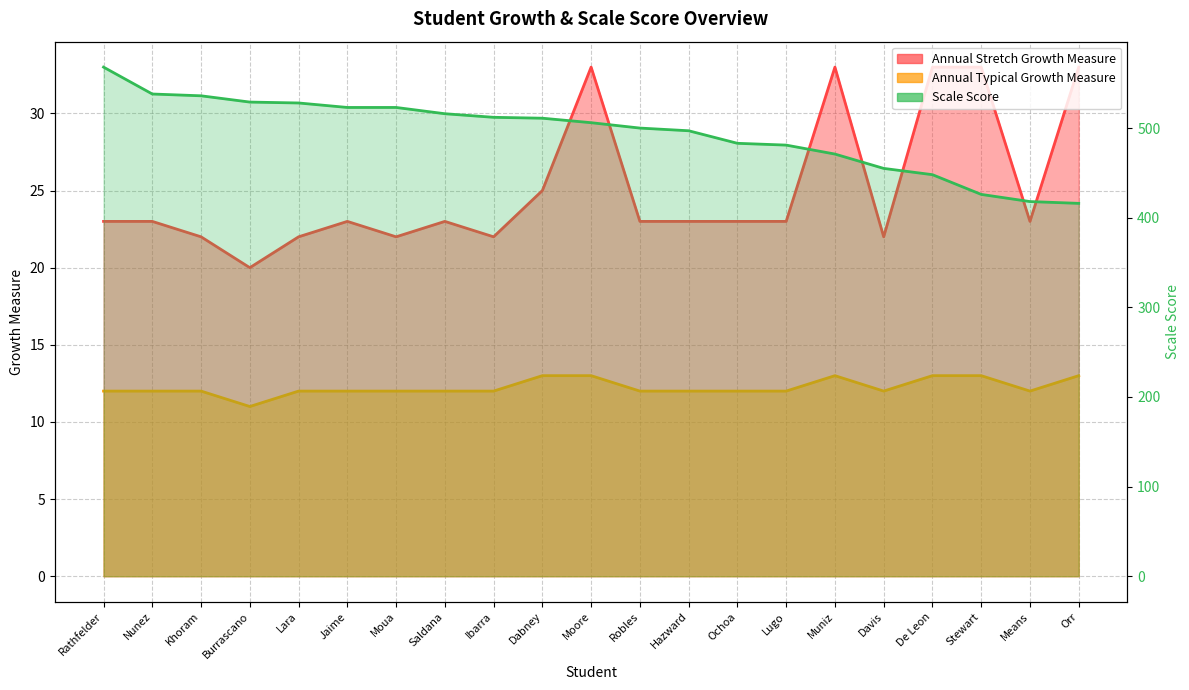

The value of Annual Stretch Growth Measure at Nunez is 23. True or false?

True